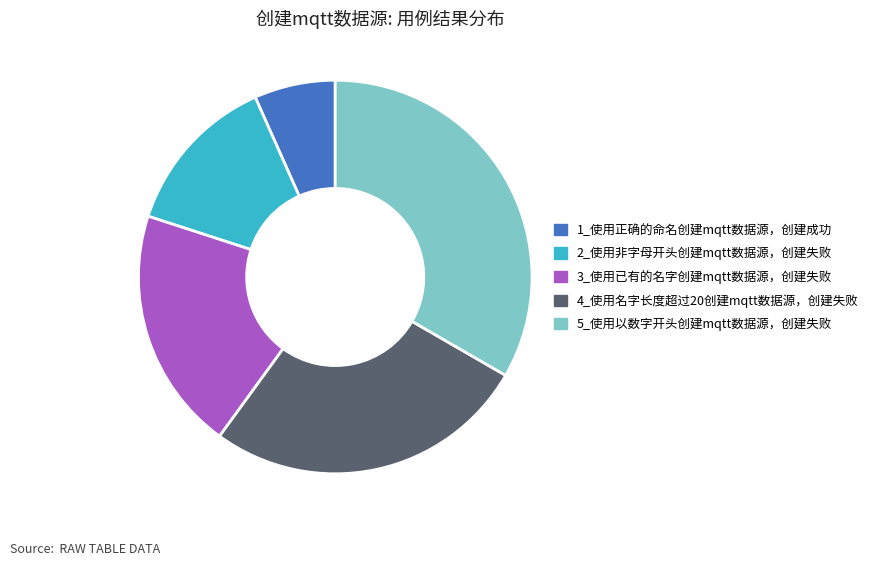

Is the sum of 2_使用非字母开头创建mqtt数据源，创建失败 and 1_使用正确的命名创建mqtt数据源，创建成功 greater than half?

No